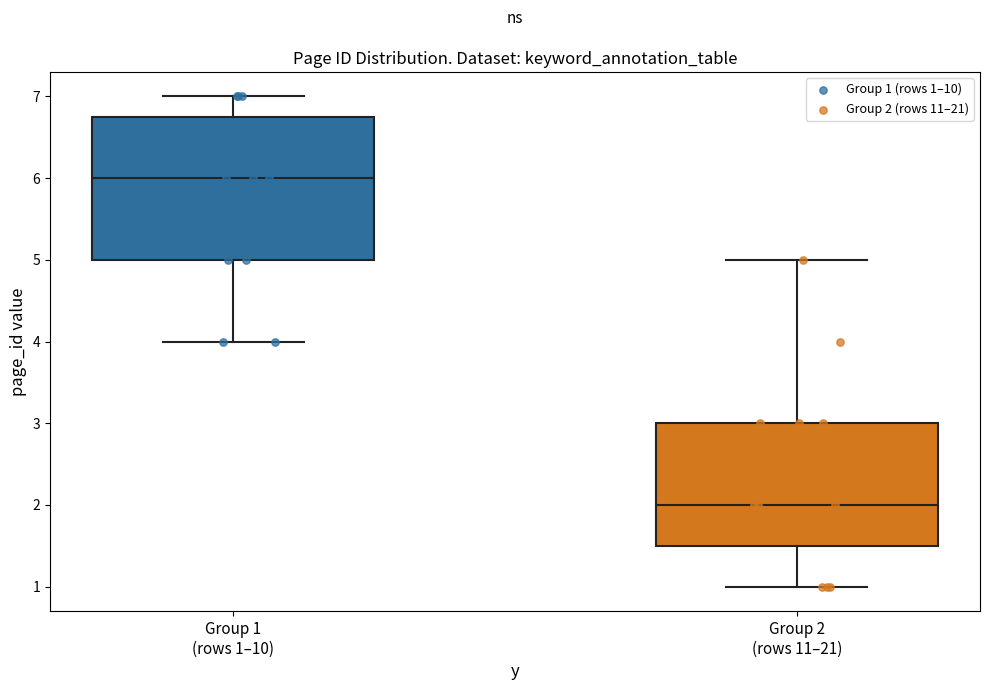

Comparing the boxes themselves (not the whiskers), which one is the tallest?

Group 1 (rows 1–10)